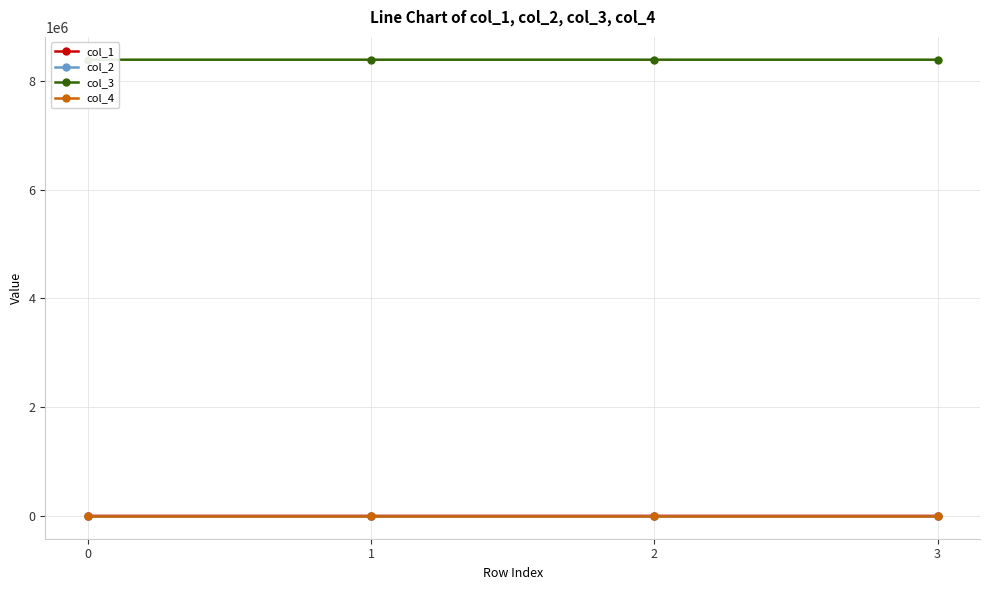

The value of col_2 at 2 is -0.3. True or false?

False